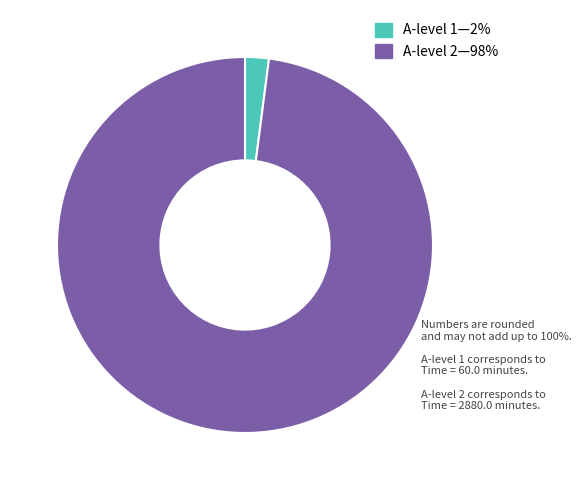

Count the number of slices in the pie.

2